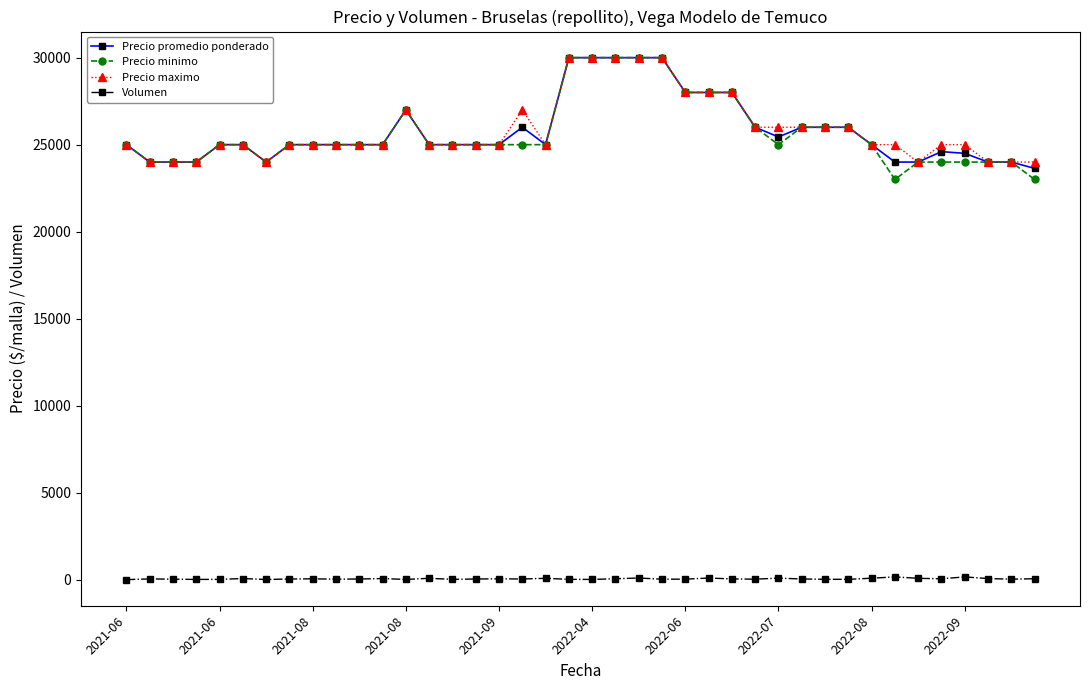

True or false: Precio promedio ponderado has more than 2 points higher than both neighbors.

True